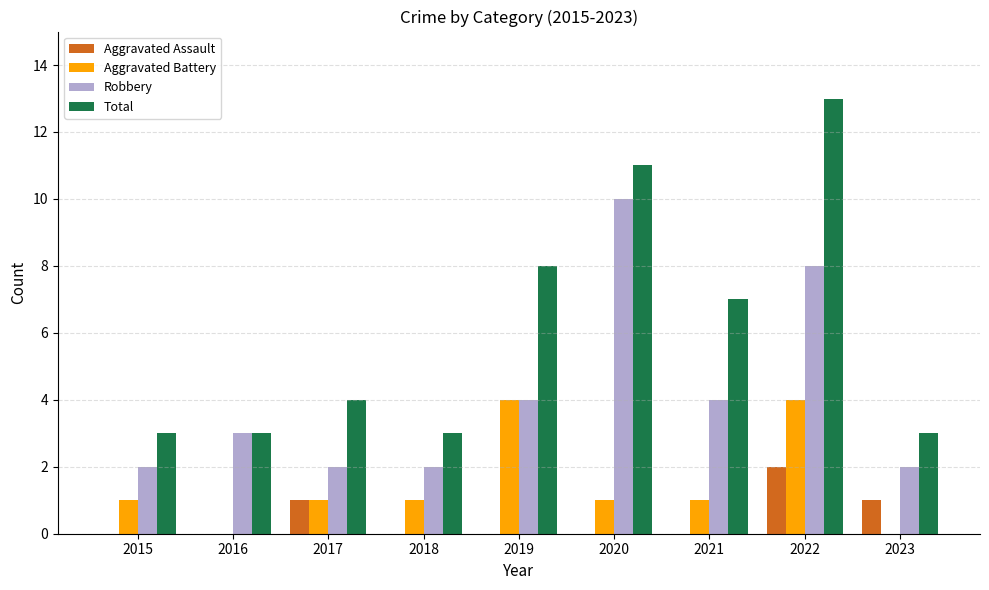

What is the difference between the Total values at 2022 and 2018?

10